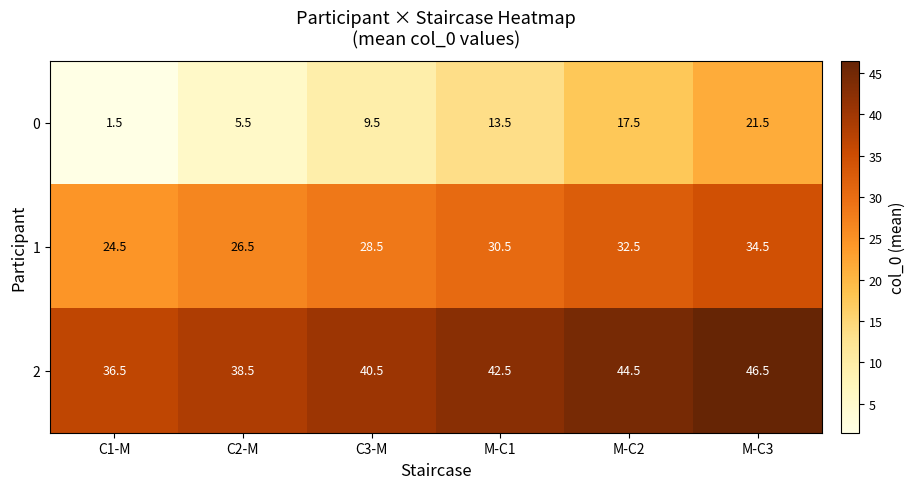

Count the number of categories in the chart.

6